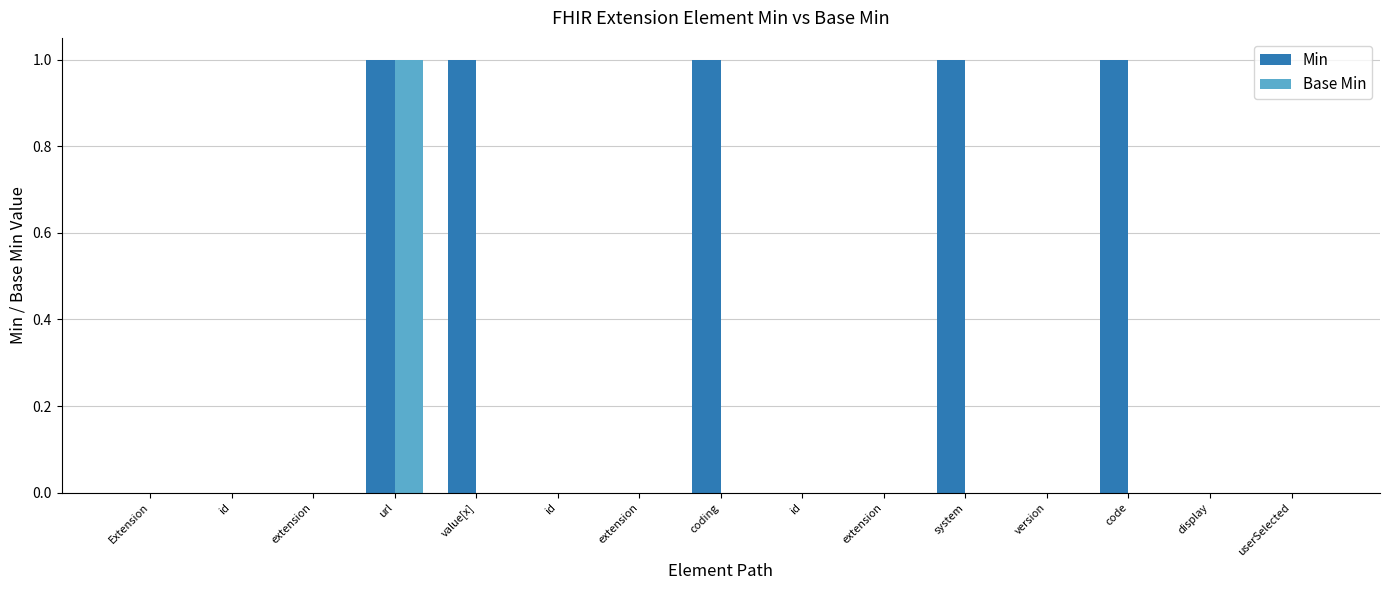

What are all the series names shown in the legend?

Min, Base Min